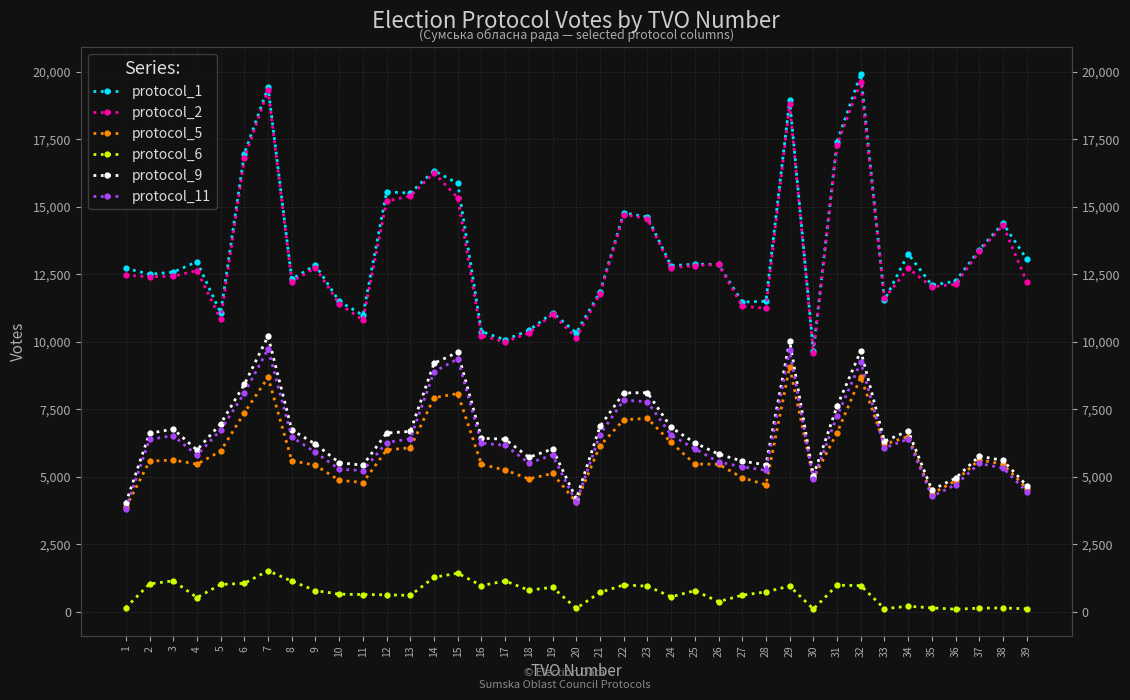

Is the value of protocol_11 at 7 greater than the value of protocol_5 at 23?

Yes